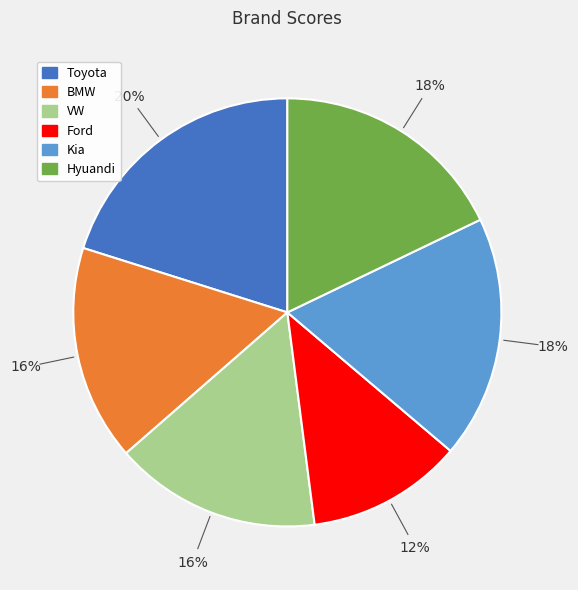

Count the number of slices in the pie.

6